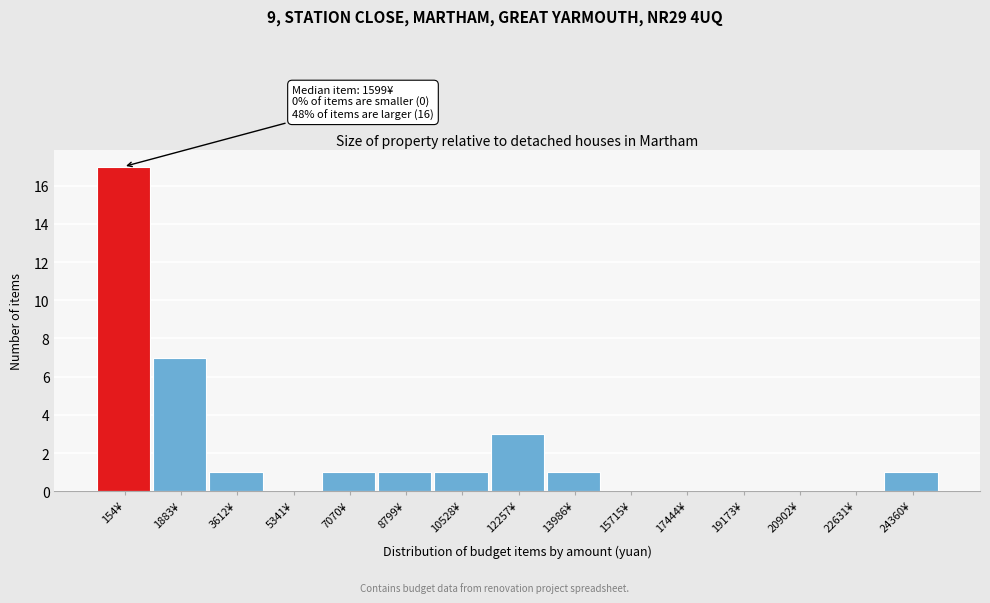

Reading left to right, transcribe all the data shown in this chart.

154¥=17	1883¥=7	3612¥=1	5341¥=0	7070¥=1	8799¥=1	10528¥=1	12257¥=3	13986¥=1	15715¥=0	17444¥=0	19173¥=0	20902¥=0	22631¥=0	24360¥=1